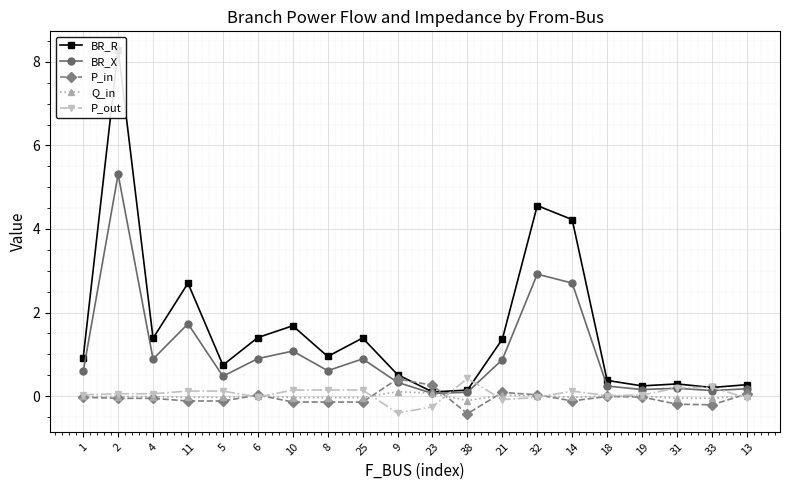

Reading right to left, what are all the values shown in this chart?

BR_R: 0.3	0.2	0.3	0.2	0.4	4.2	4.6	1.4	0.1	0.1	0.5	1.4	0.9	1.7	1.4	0.7	2.7	1.4	8.3	0.9
BR_X: 0.2	0.1	0.2	0.2	0.2	2.7	2.9	0.9	0.1	0.1	0.3	0.9	0.6	1.1	0.9	0.5	1.7	0.9	5.3	0.6
P_in: 0.0	-0.2	-0.2	-0.0	-0.0	-0.1	0.0	0.1	-0.4	0.3	0.4	-0.1	-0.1	-0.1	0.0	-0.1	-0.1	-0.1	-0.1	-0.0
Q_in: 0.0	-0.1	-0.0	-0.0	-0.0	-0.0	0.0	0.0	-0.1	0.1	0.1	-0.0	-0.0	-0.0	0.0	-0.0	-0.0	-0.0	-0.0	-0.0
P_out: -0.0	0.2	0.2	0.0	0.0	0.1	-0.0	-0.1	0.4	-0.3	-0.4	0.1	0.1	0.1	-0.0	0.1	0.1	0.1	0.1	0.0